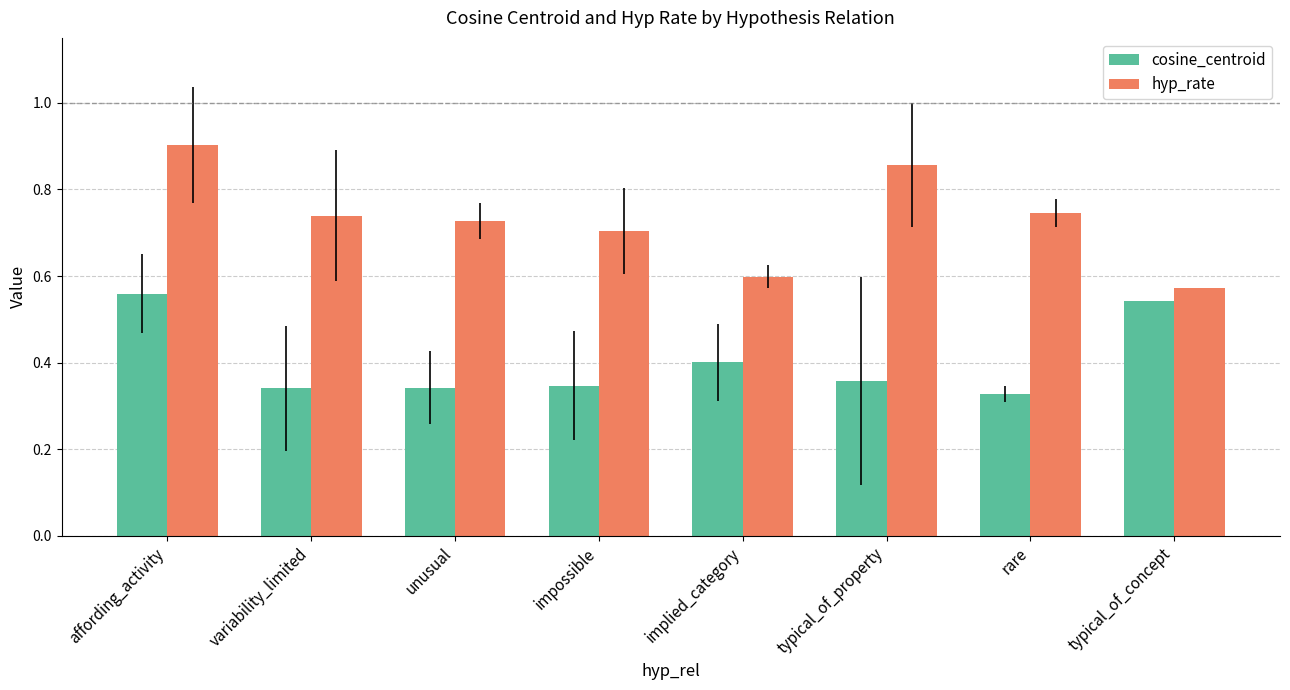

Which series has the widest spread of values?

hyp_rate